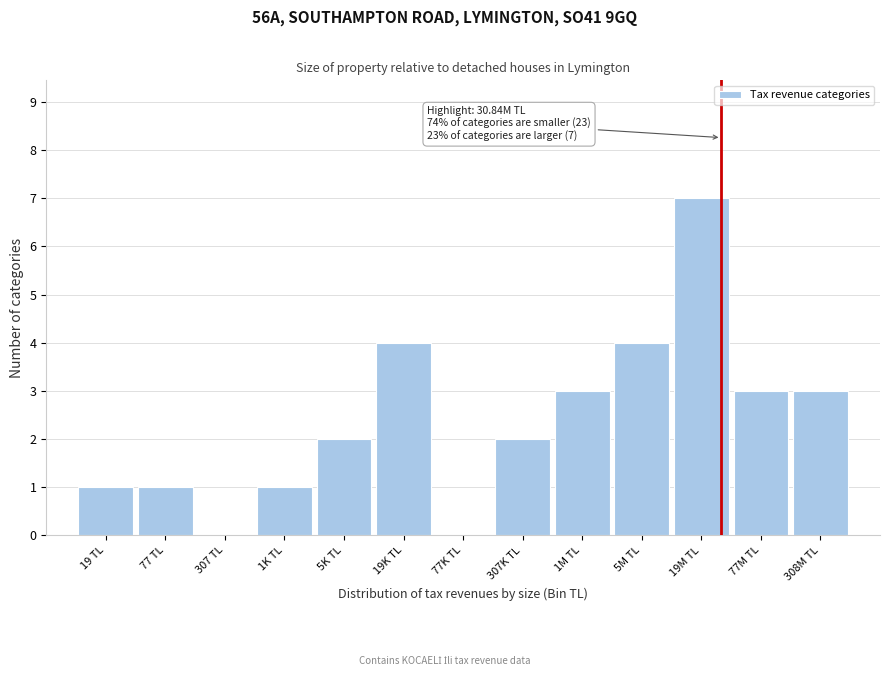

Reading left to right, list all the values displayed in this chart.

19 TL=1	77 TL=1	307 TL=0	1K TL=1	5K TL=2	19K TL=4	77K TL=0	307K TL=2	1M TL=3	5M TL=4	19M TL=7	77M TL=3	308M TL=3